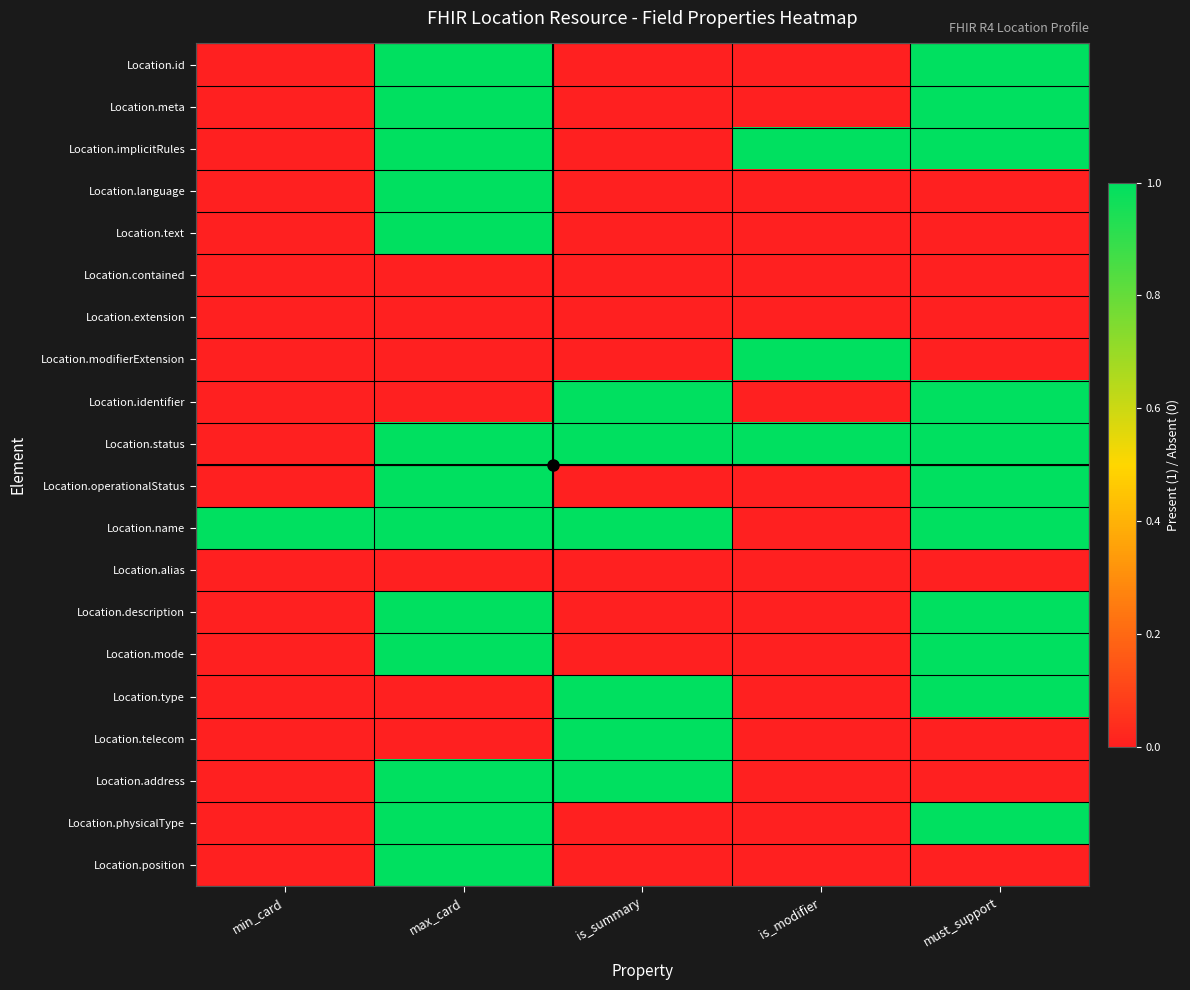

What is the maximum value shown in the chart?

1